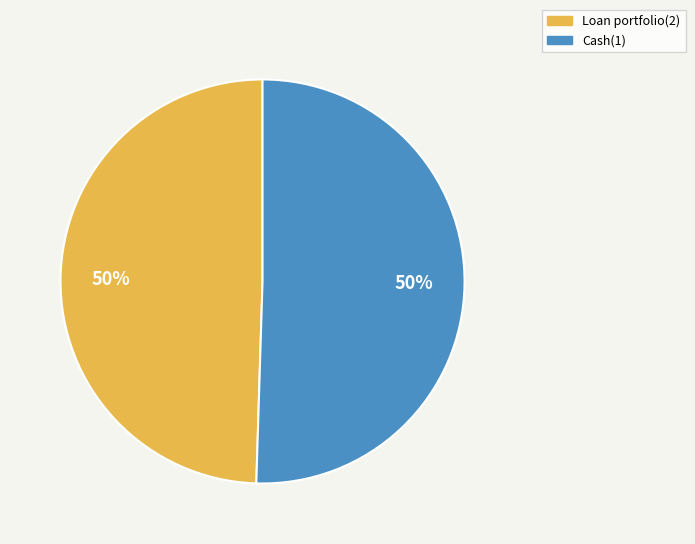

Is it true that Cash(1) is 45% of the pie?

False